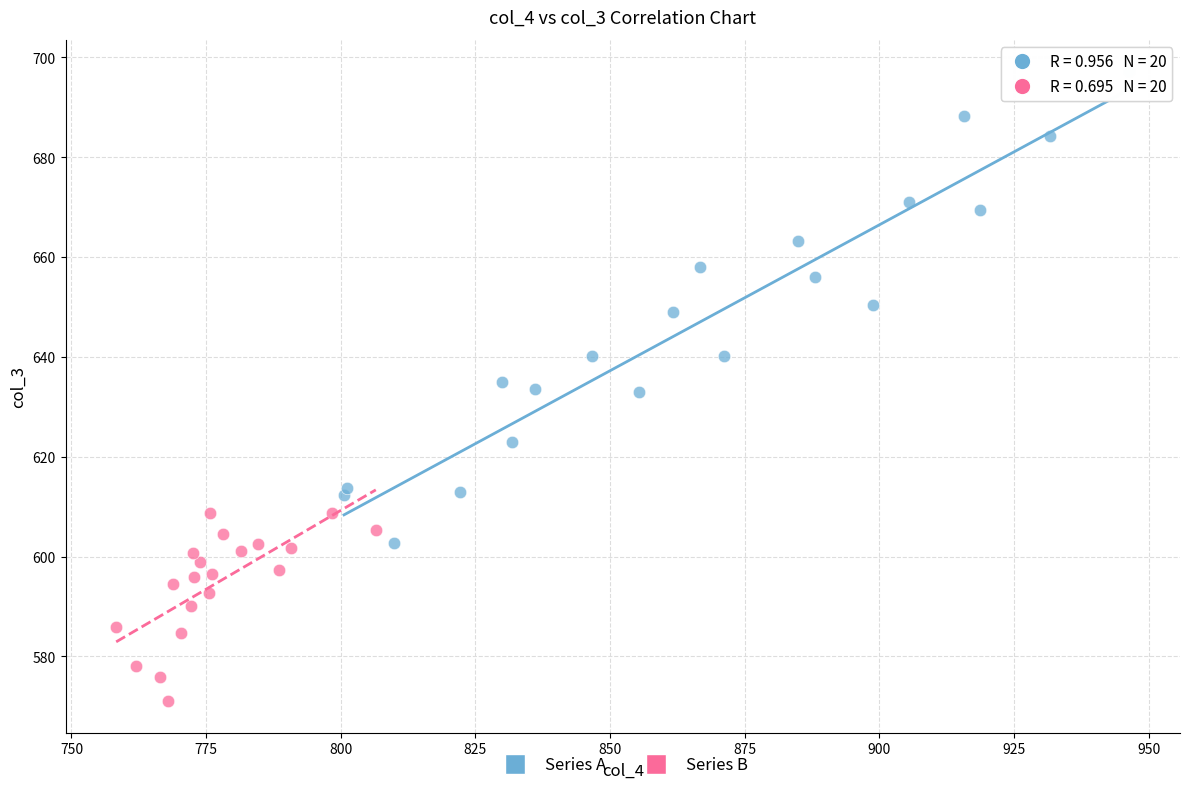

Which series has the widest spread of Y values?

Series A